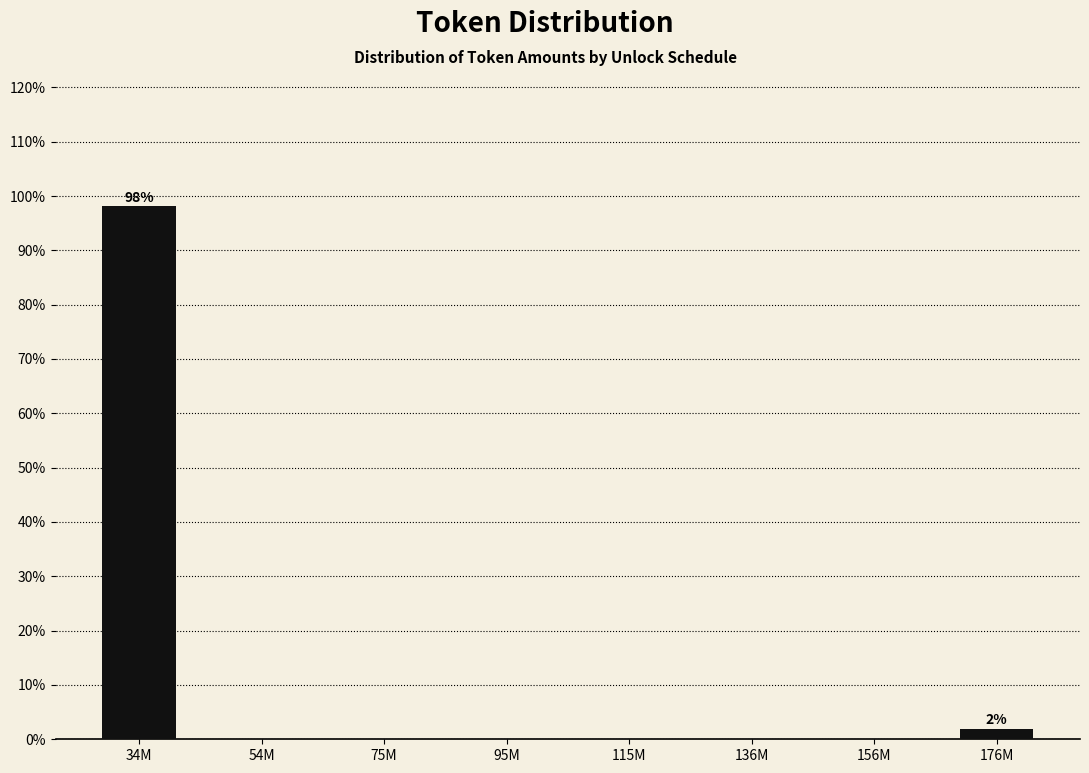

Reading left to right, list all the values displayed in this chart.

34M=98.1	54M=0.0	75M=0.0	95M=0.0	115M=0.0	136M=0.0	156M=0.0	176M=1.9